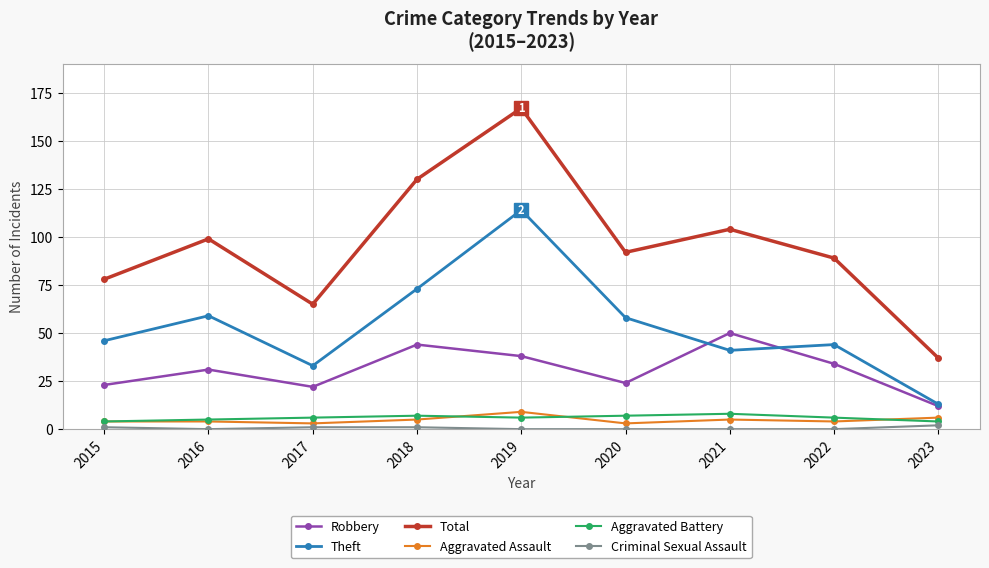

Rank the series at 2018 from lowest to highest value.

Criminal Sexual Assault, Aggravated Assault, Aggravated Battery, Robbery, Theft, Total